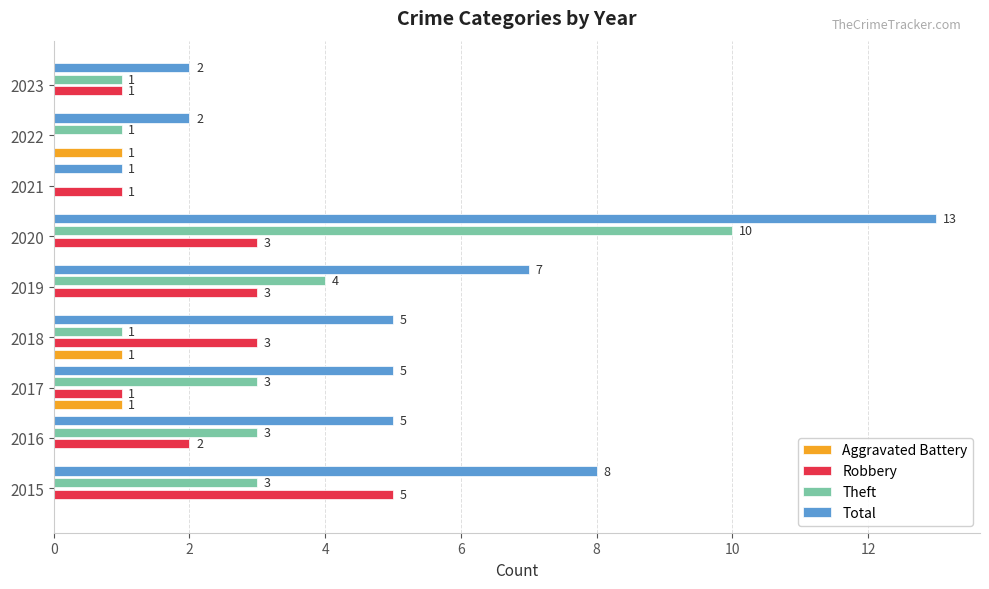

Is the value of Total at 2016 greater than the value of Theft at 2018?

Yes